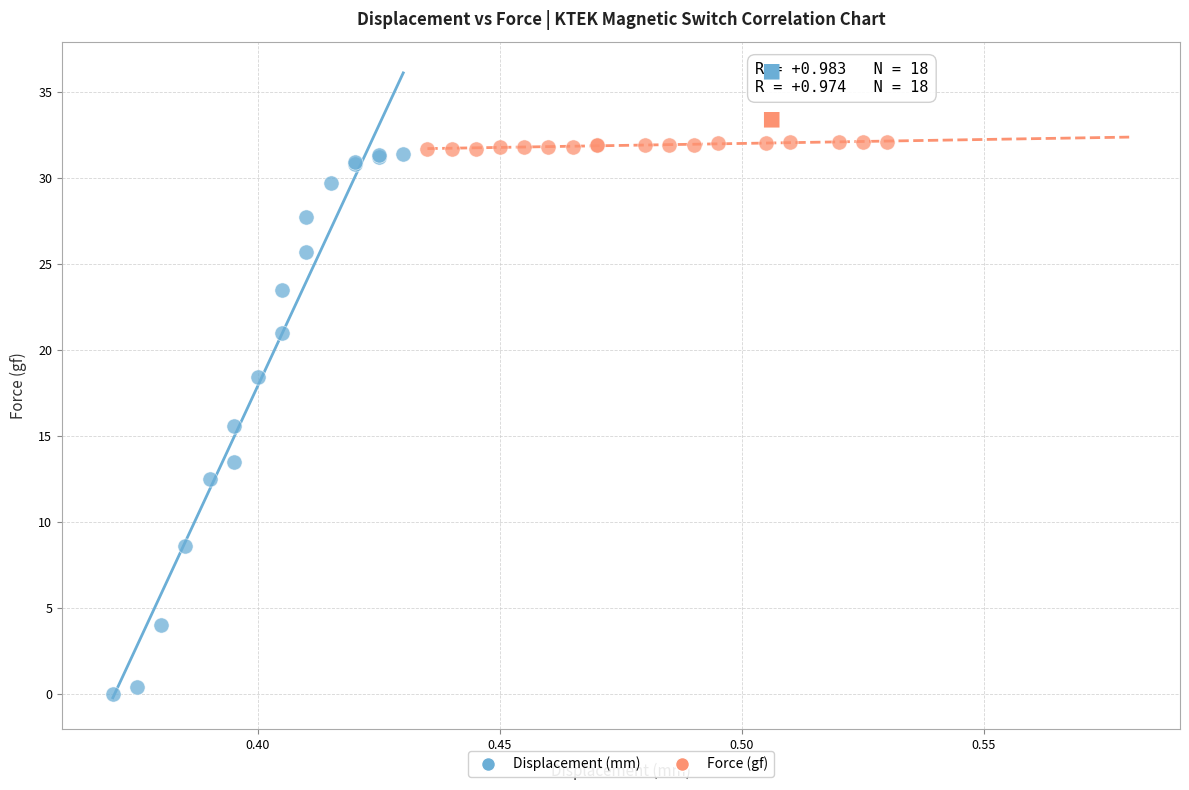

Which series reaches the maximum Y coordinate?

Force (gf)